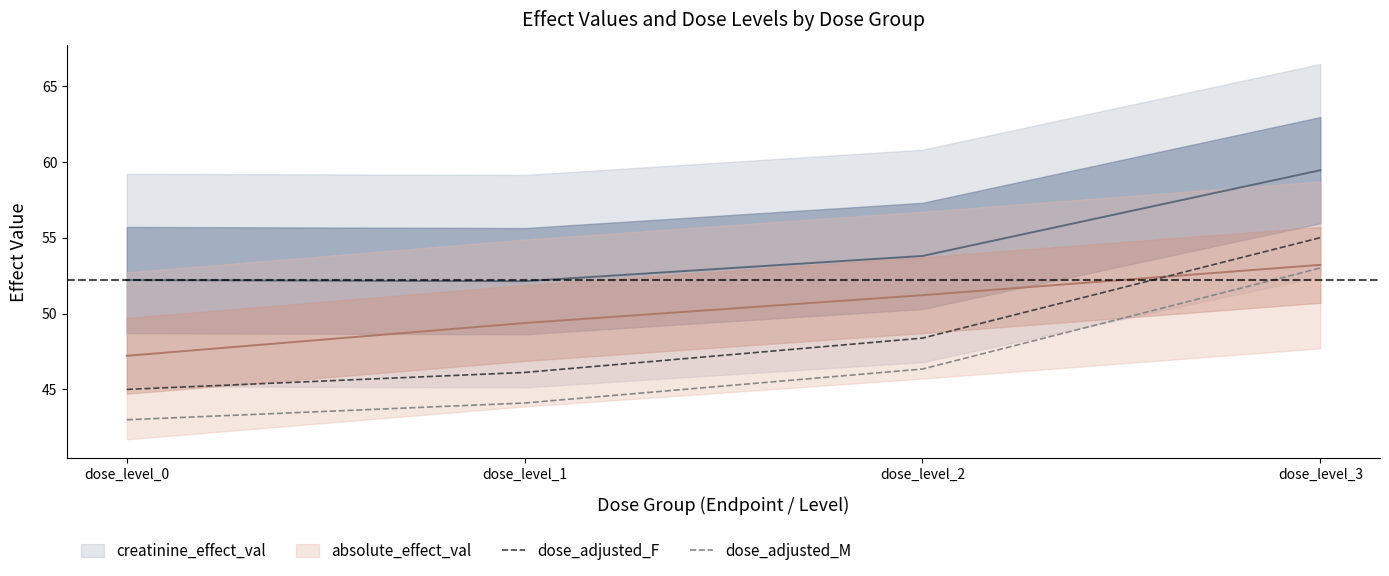

Is this an area chart (filled region under the line)?

No